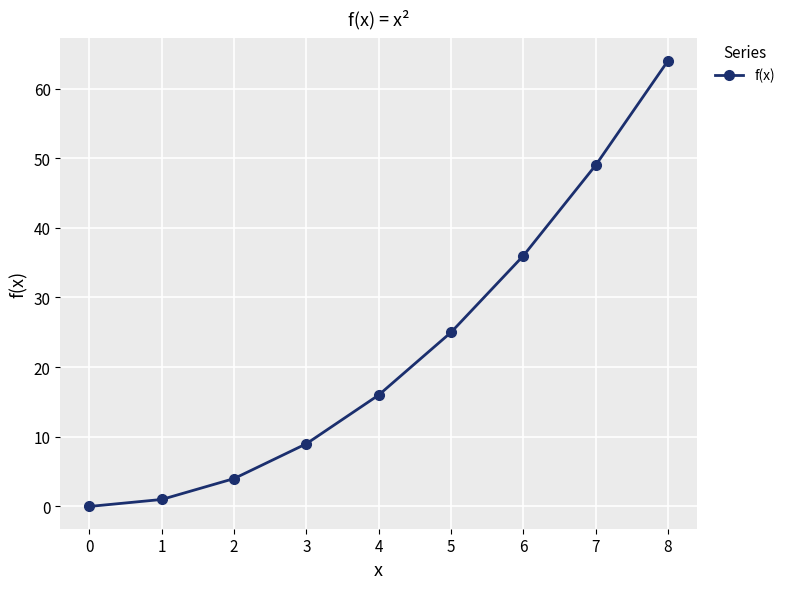

List the labels in order of value, largest first.

8, 7, 6, 5, 4, 3, 2, 1, 0